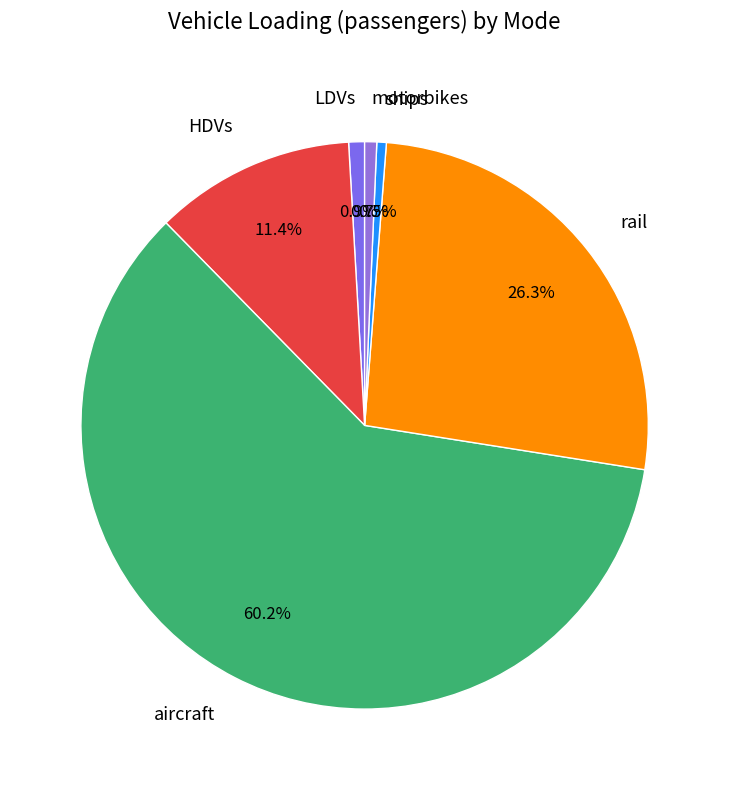

To the nearest percent, what percentage of the pie is LDVs?

1%